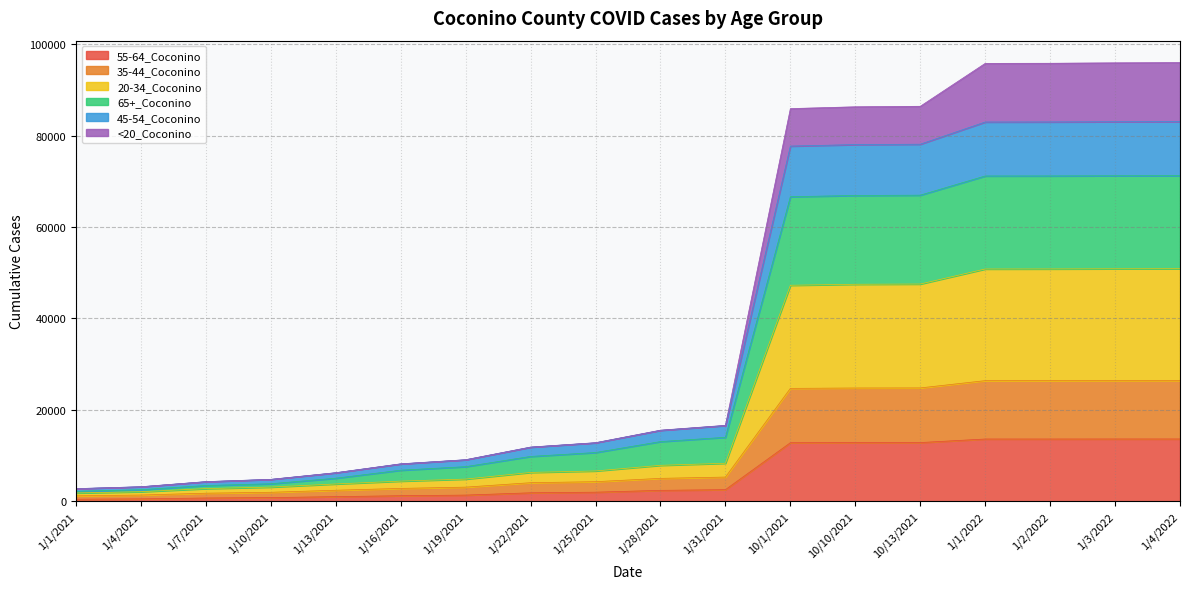

True or false: 45-54_Coconino and 20-34_Coconino intersect in this chart.

False